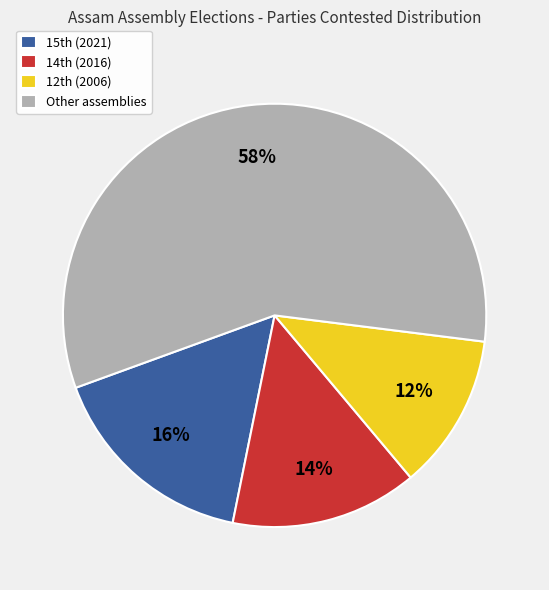

Rank the categories by value from lowest to highest.

12th (2006), 14th (2016), 15th (2021), Other assemblies